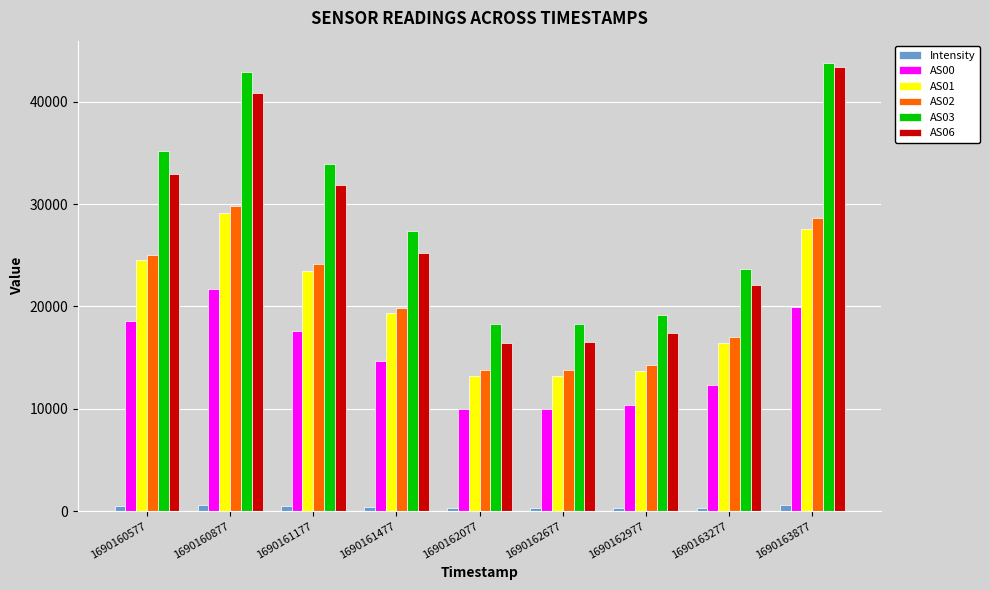

What is the minimum value for AS01?

13176.0